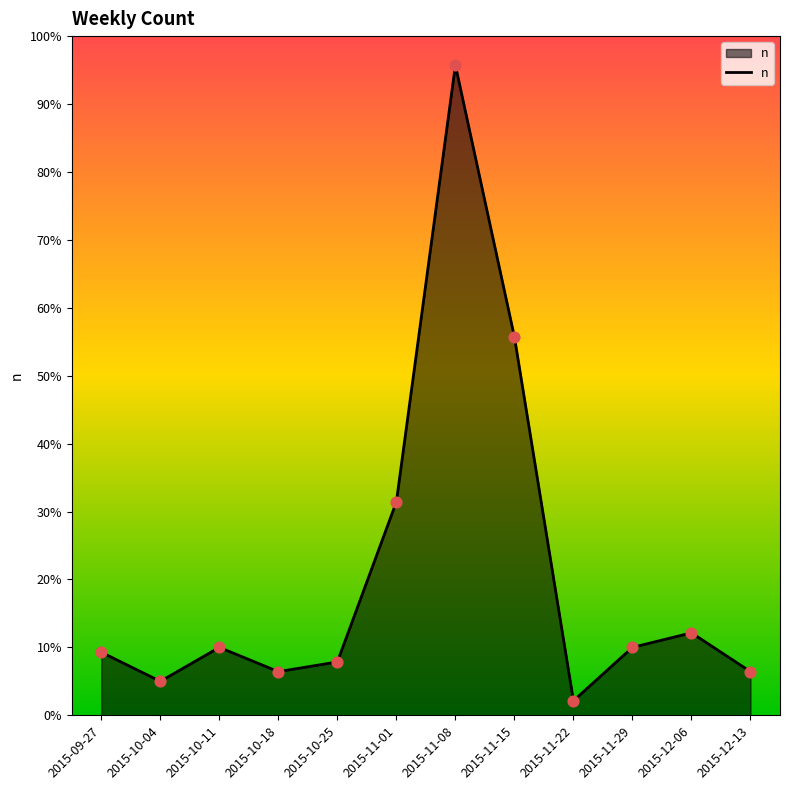

What is the change in value from 2015-10-04 to 2015-11-08?

+127